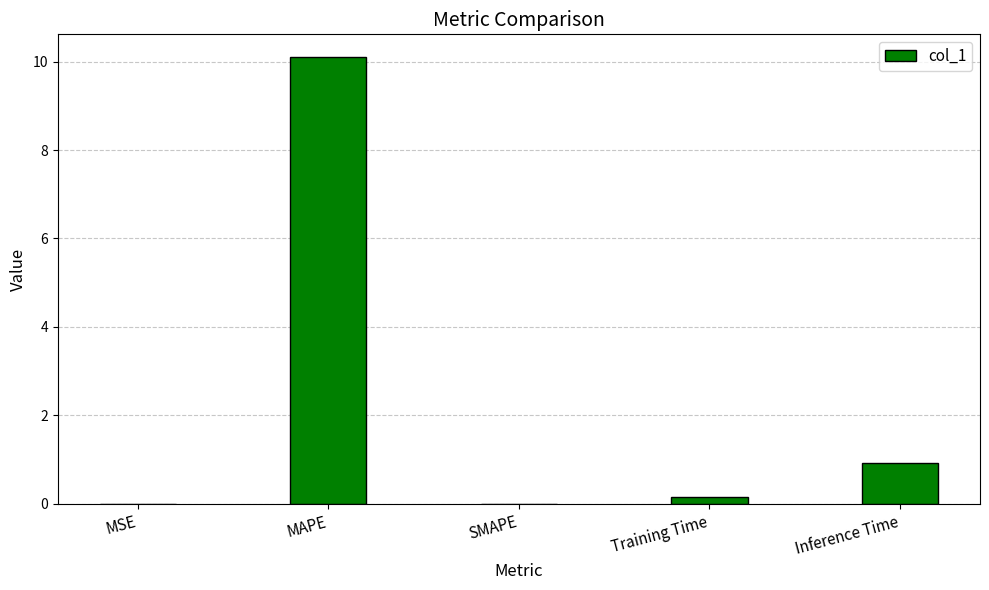

Where is the data nearest to the value 5?

Inference Time